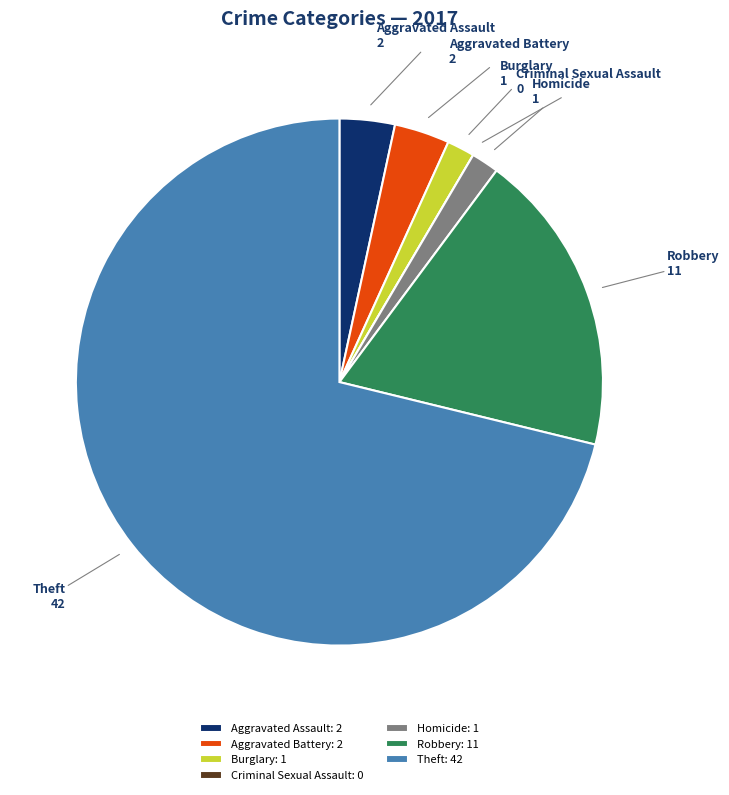

Which has a higher value, Robbery or Aggravated Battery?

Robbery